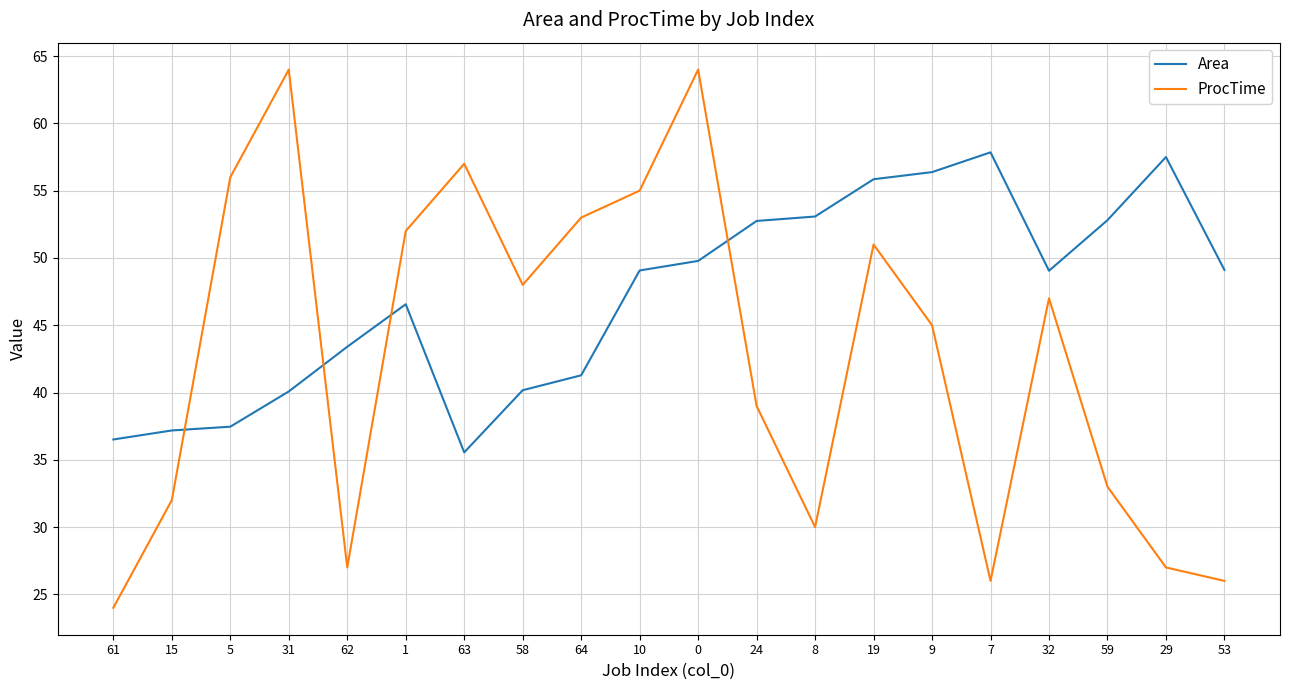

What is the smallest value displayed?

24.0